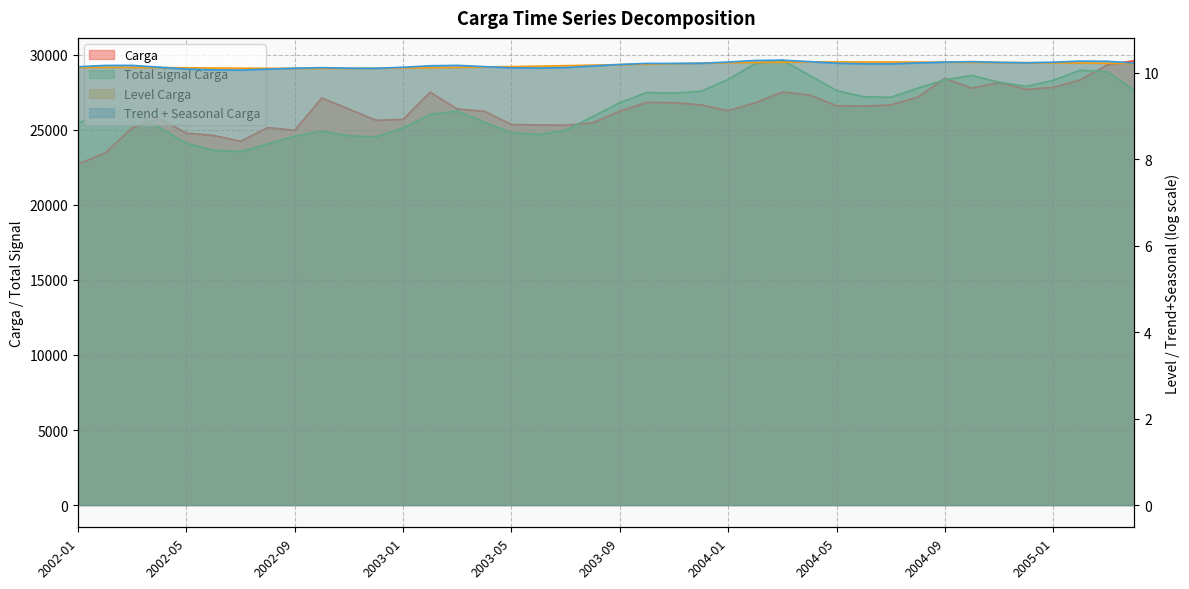

Which label corresponds to the largest value in the chart?

2004-03